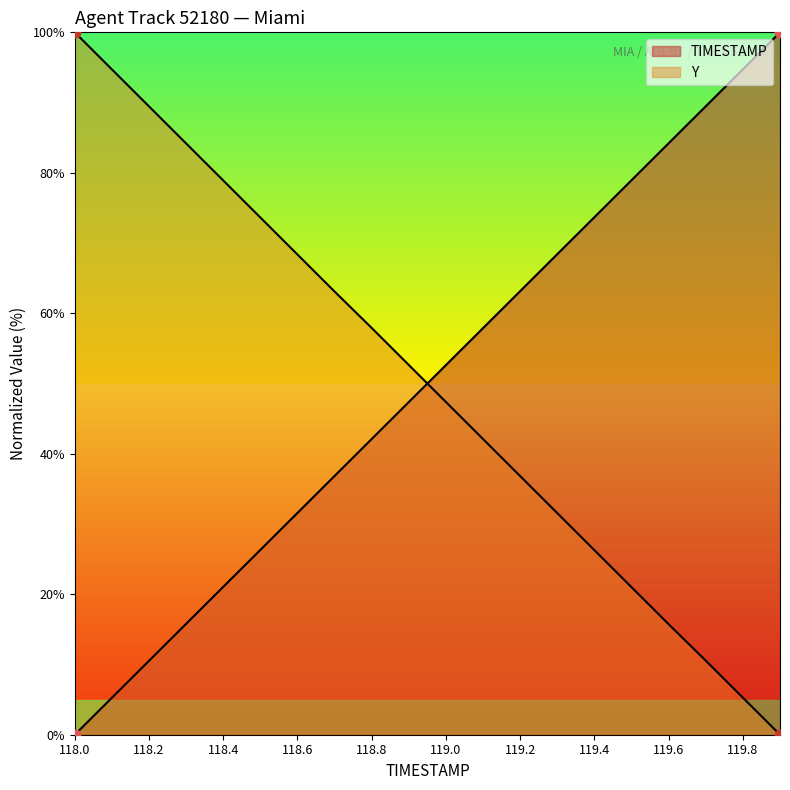

At which category is the sum across all series the highest?

119.7